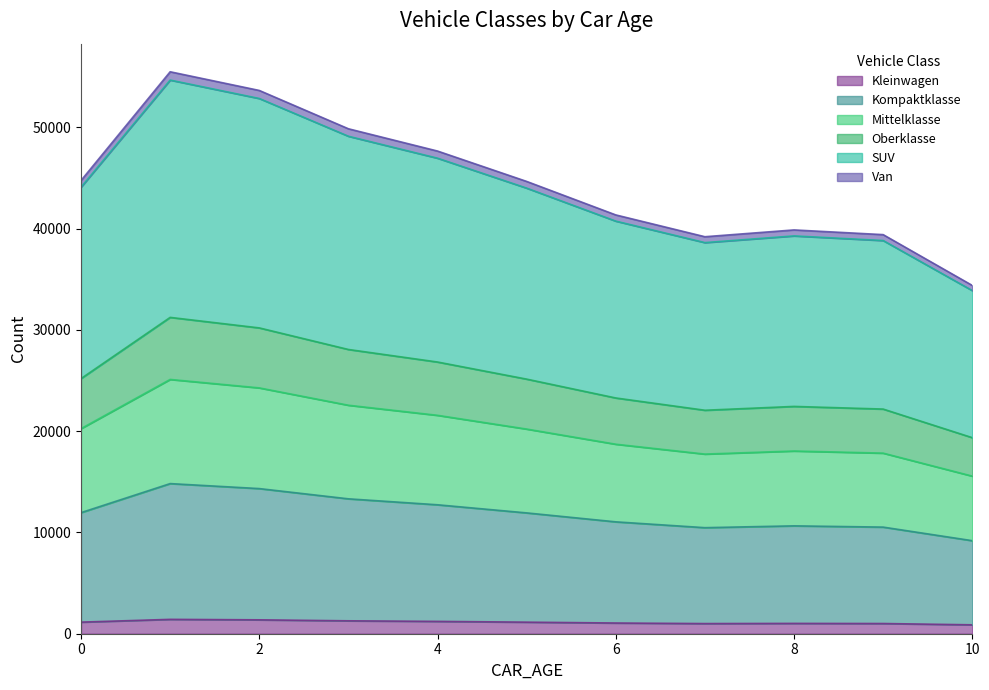

How many interior local valleys does the Kompaktklasse series have?

1